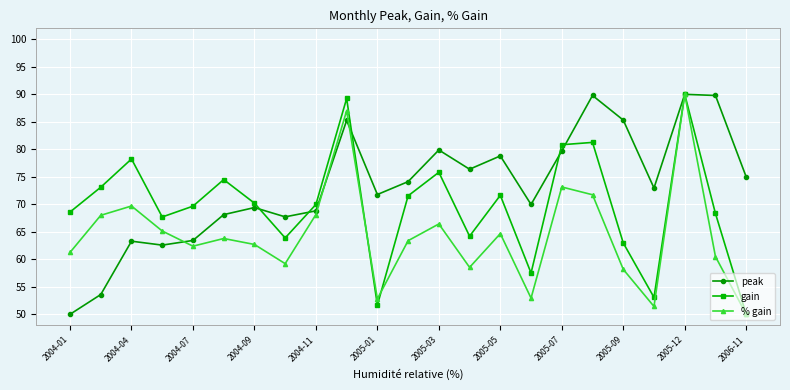

True or false: % gain has more than 0 interior local peaks.

True